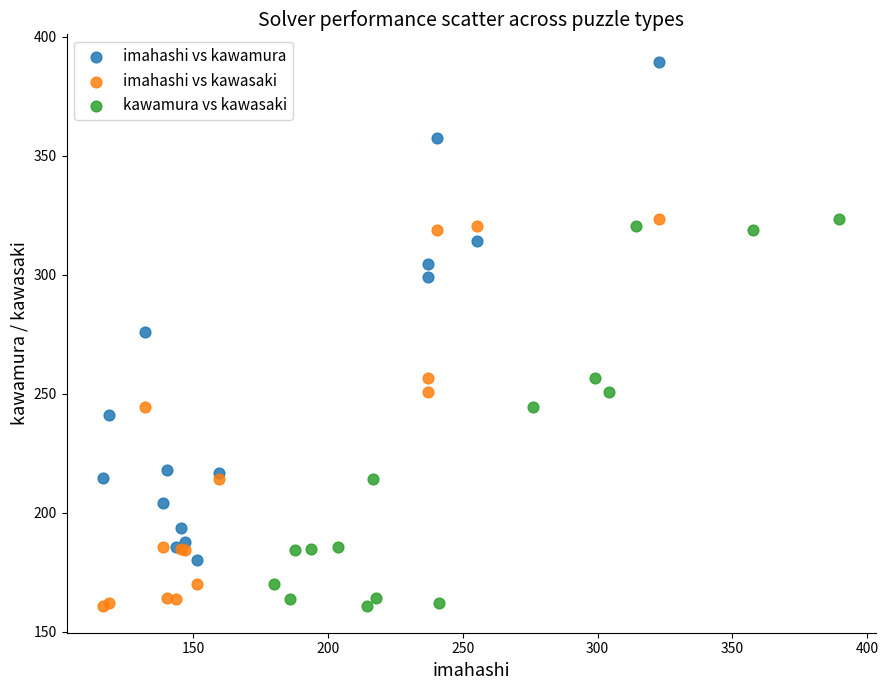

Which series contains the highest Y value?

imahashi vs kawamura